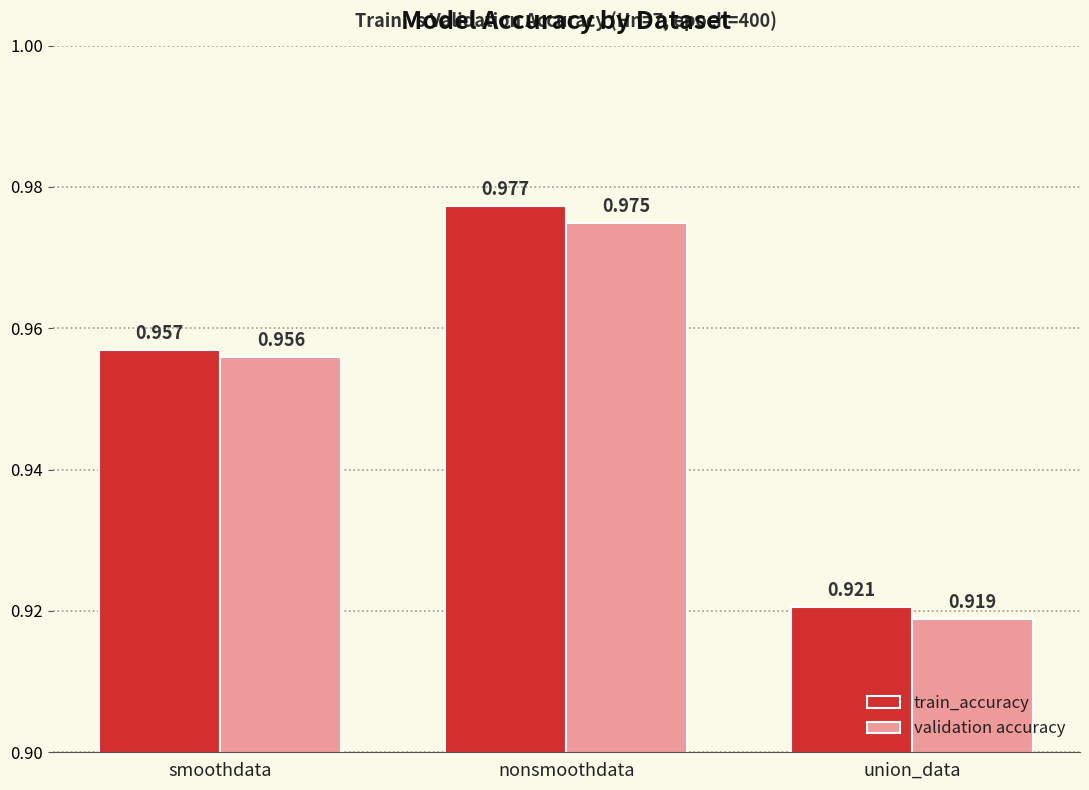

What position from the left is nonsmoothdata?

2